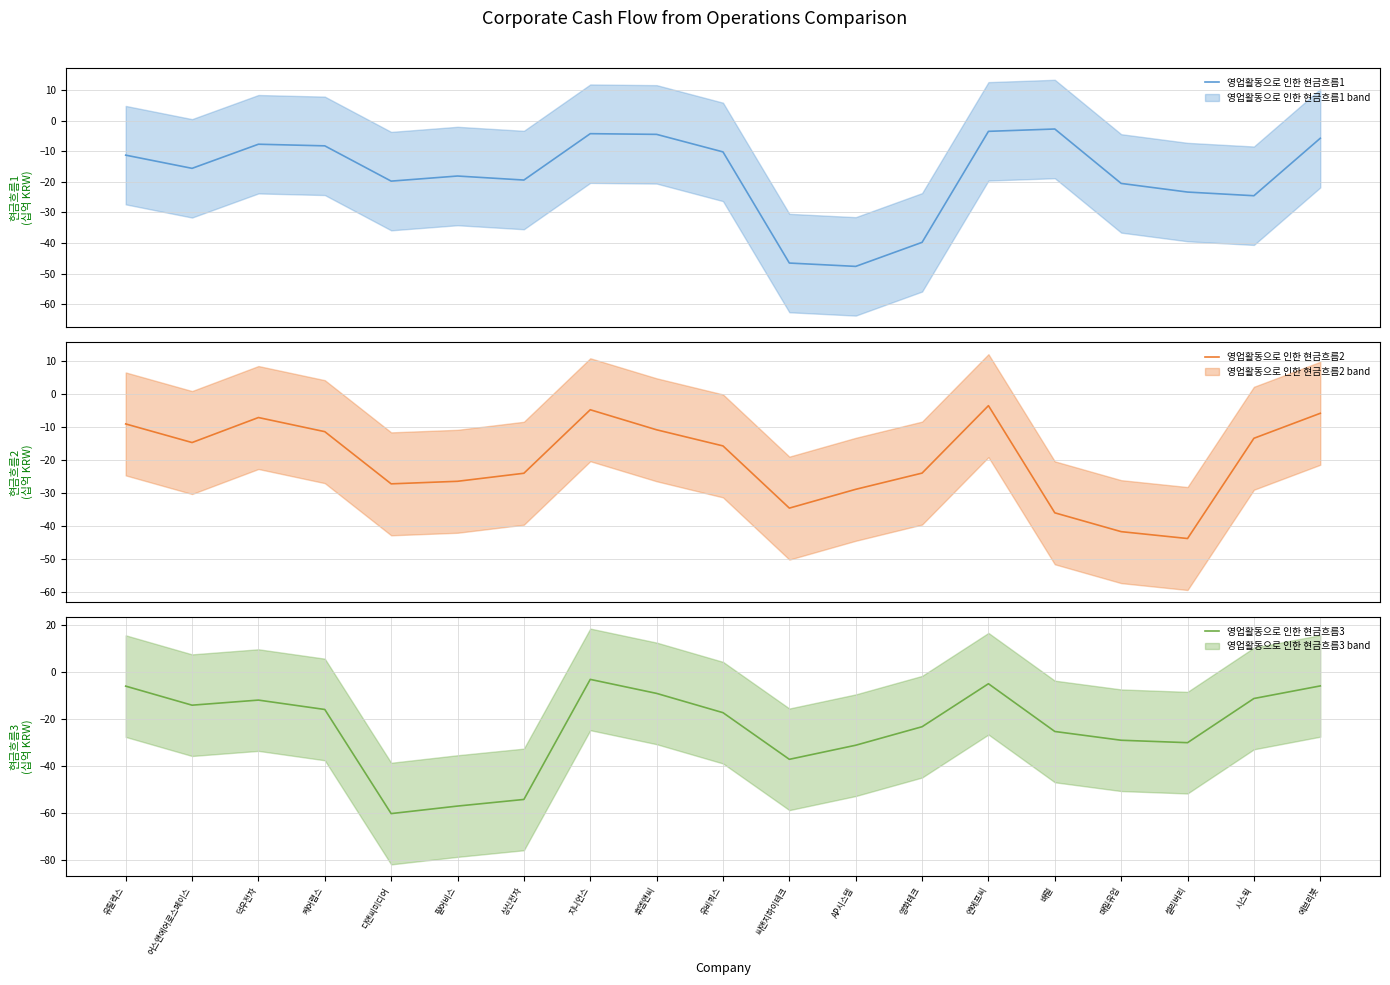

What is the value of the 영업활동으로 인한 현금흐름2 point at the 19th from the left?

-5.8